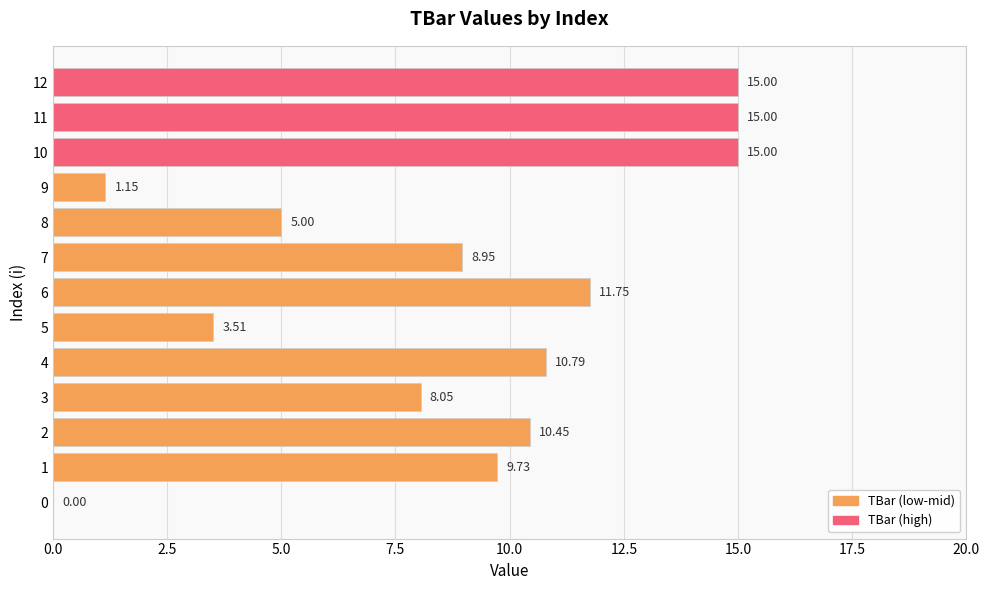

What is the change in value from 3 to 7?

+0.9